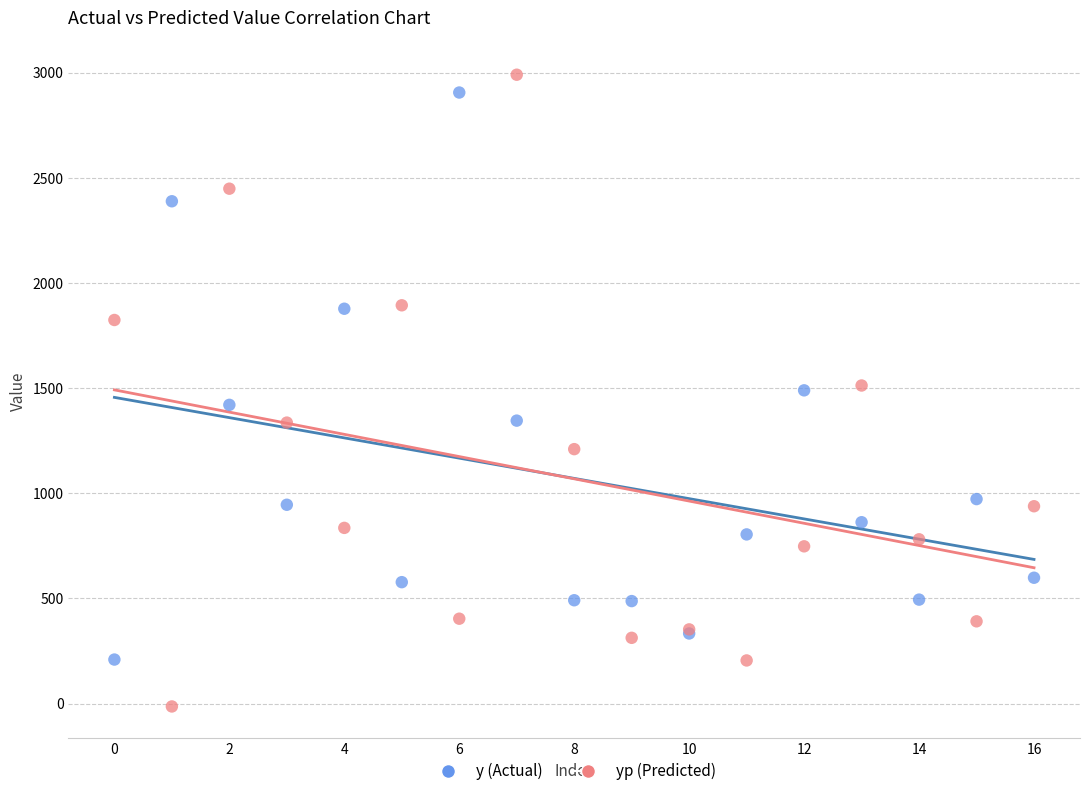

Which series reaches the minimum Y coordinate?

yp (Predicted)